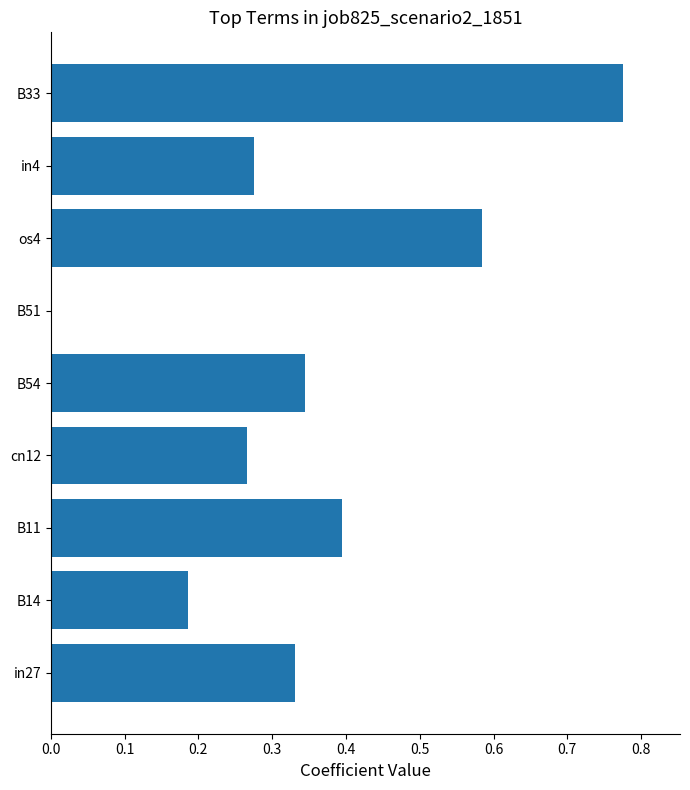

Which has a higher value, B33 or B54?

B33